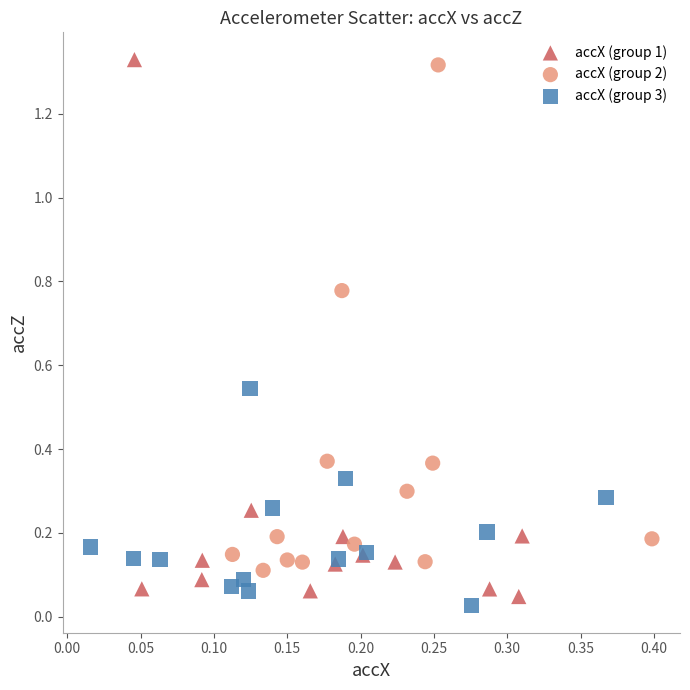

What are all the series names shown in the legend?

accX (group 1), accX (group 2), accX (group 3)